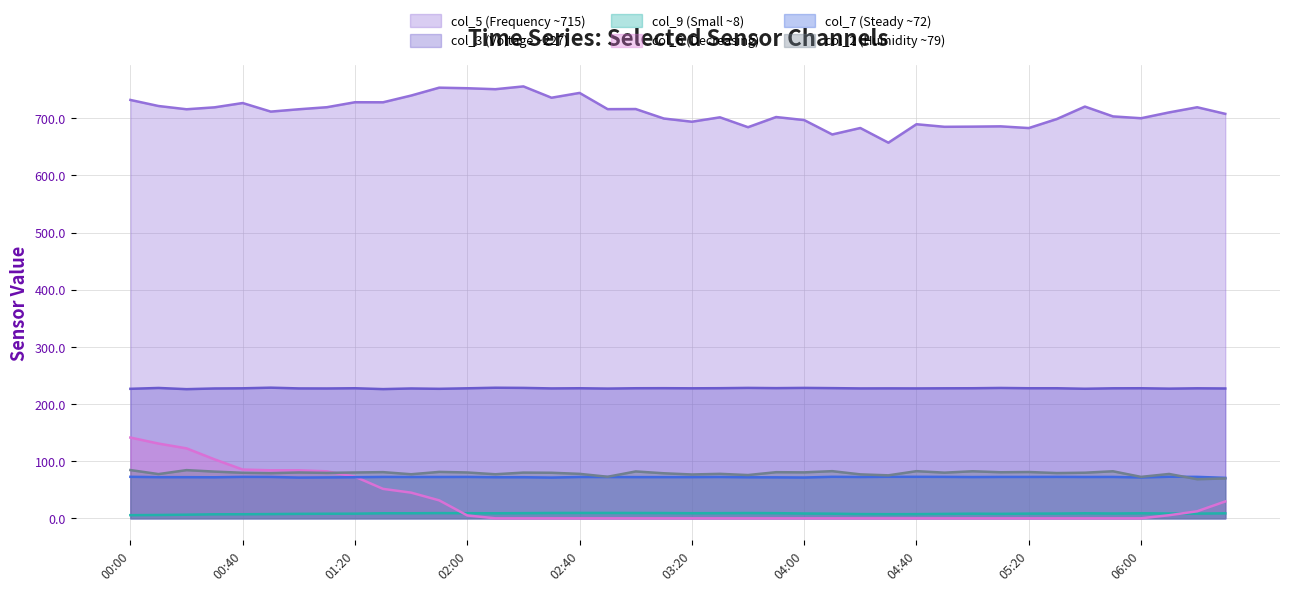

Which series has the widest spread of values?

col_6 (Decreasing)